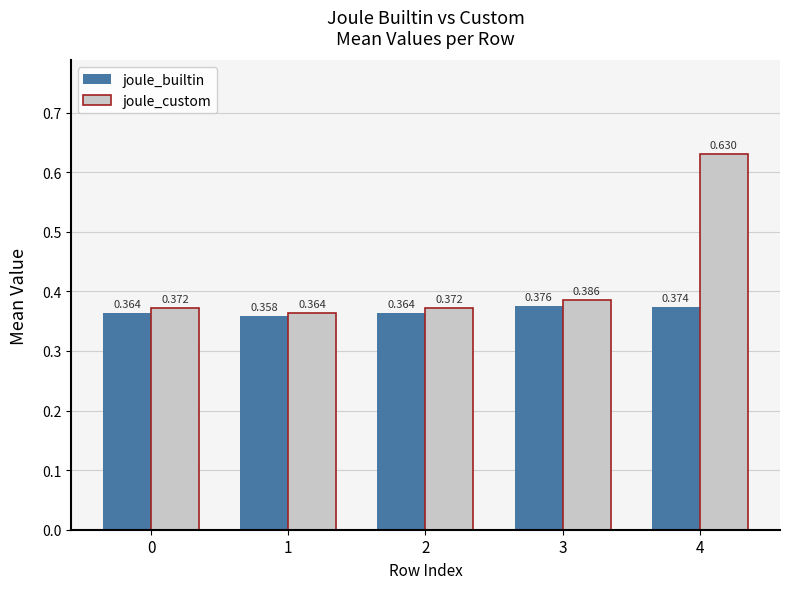

What is the sum of all joule_builtin values?

1.8